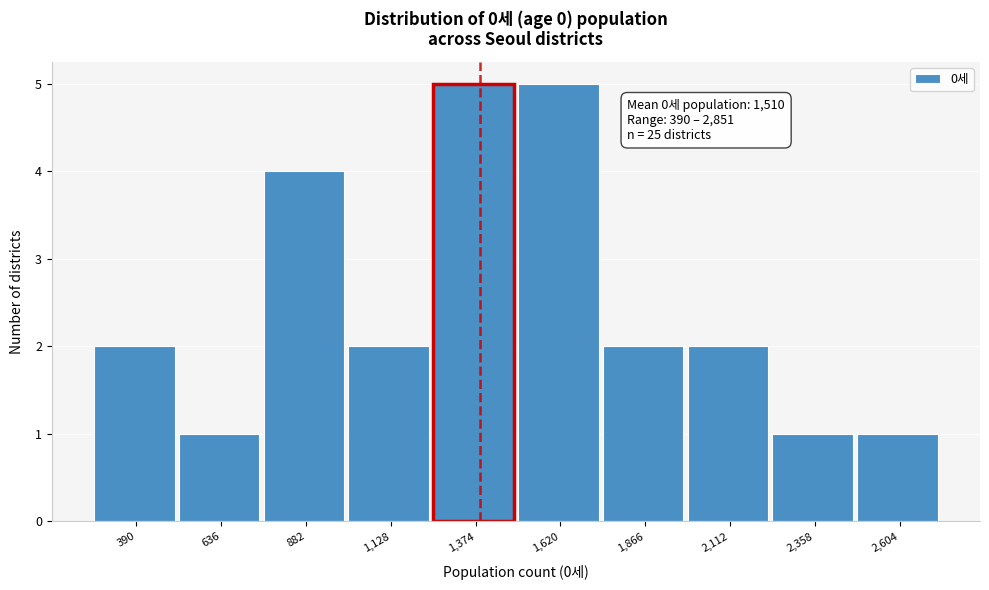

Reading right to left, what are all the values shown in this chart?

1	1	2	2	5	5	2	4	1	2